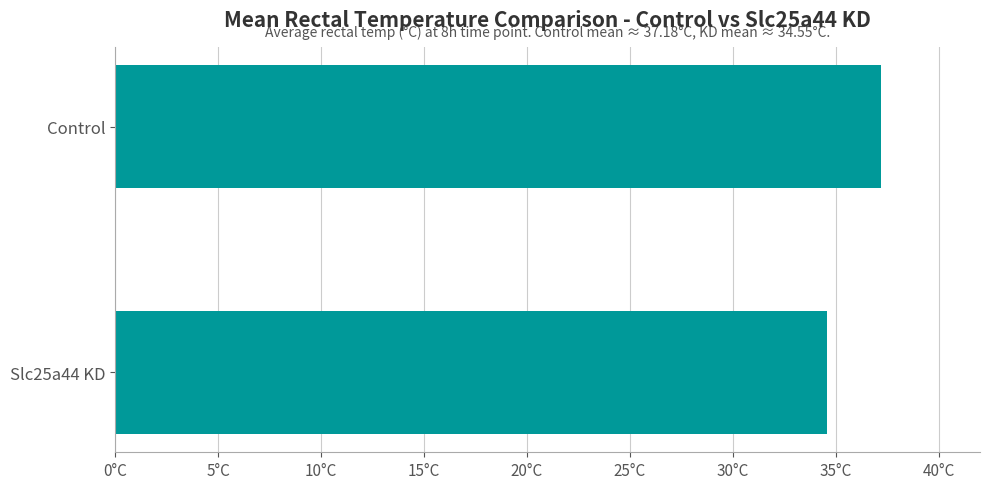

How many values are below 37?

1